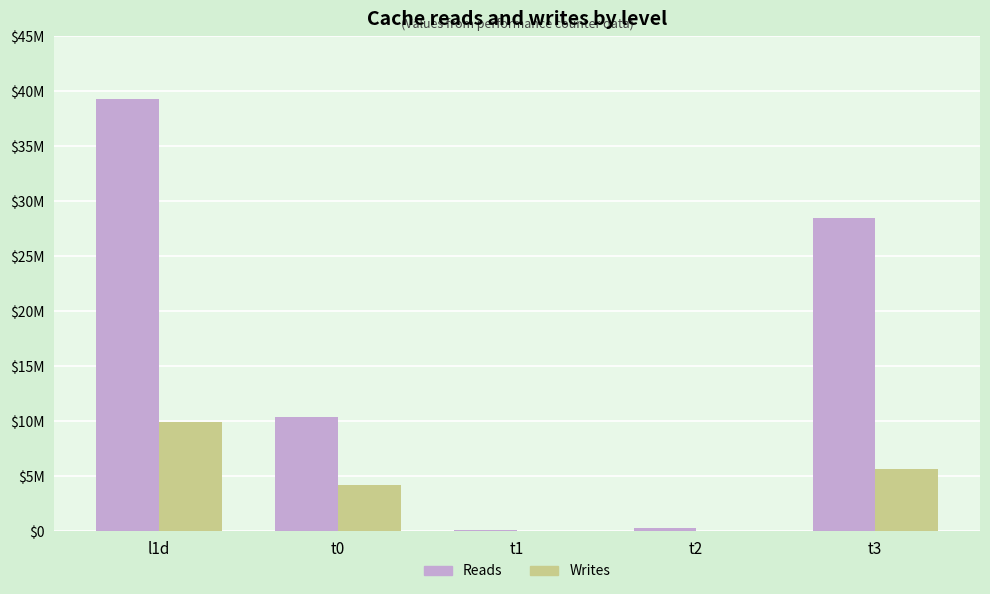

What are all the series names shown in the legend?

Reads, Writes